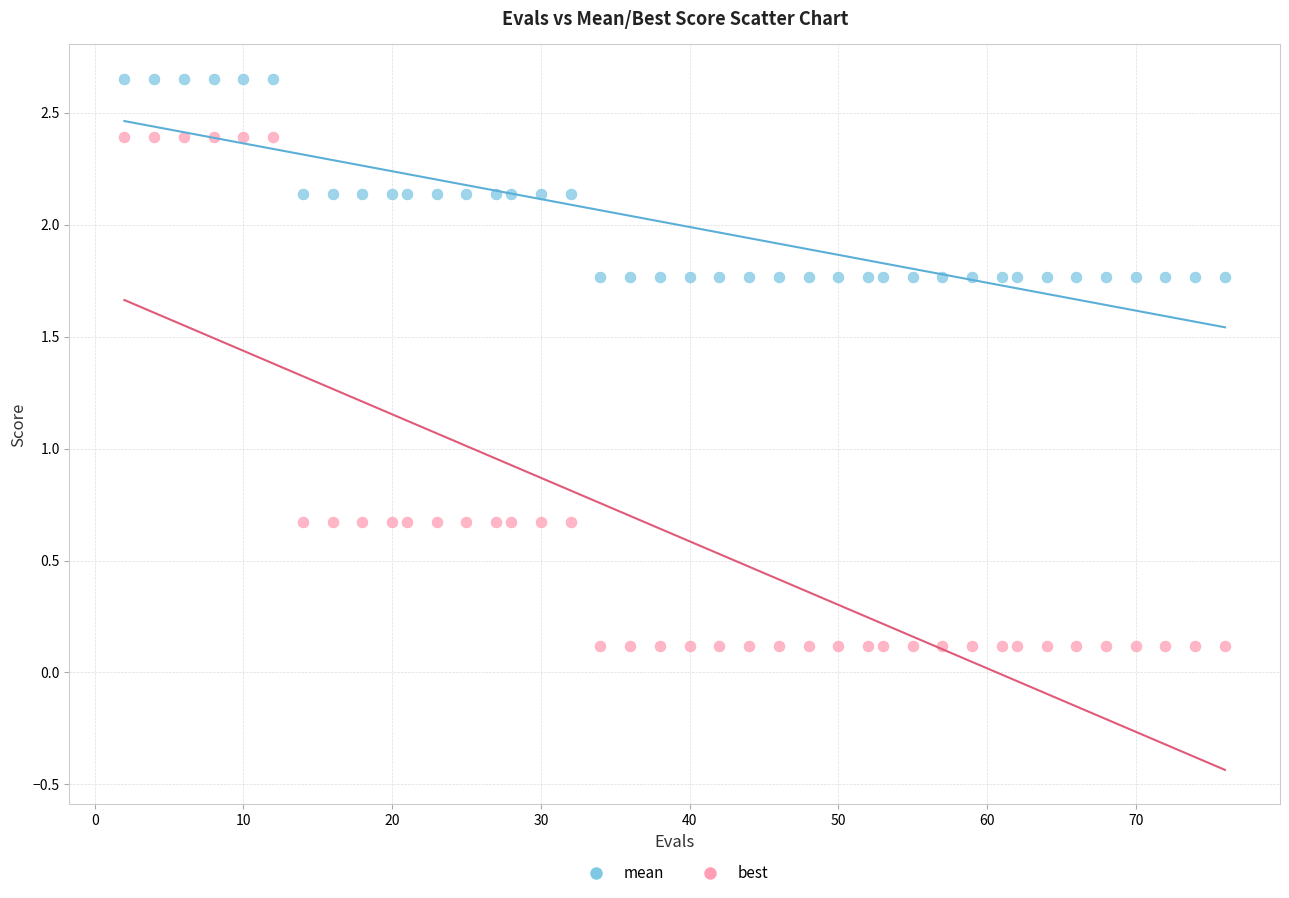

Across all data points, what is the range of Y values (max minus min)?

2.5